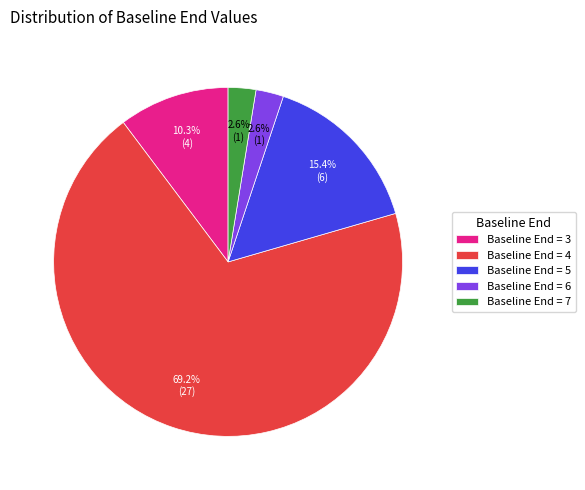

Is there a majority slice in this chart?

Yes